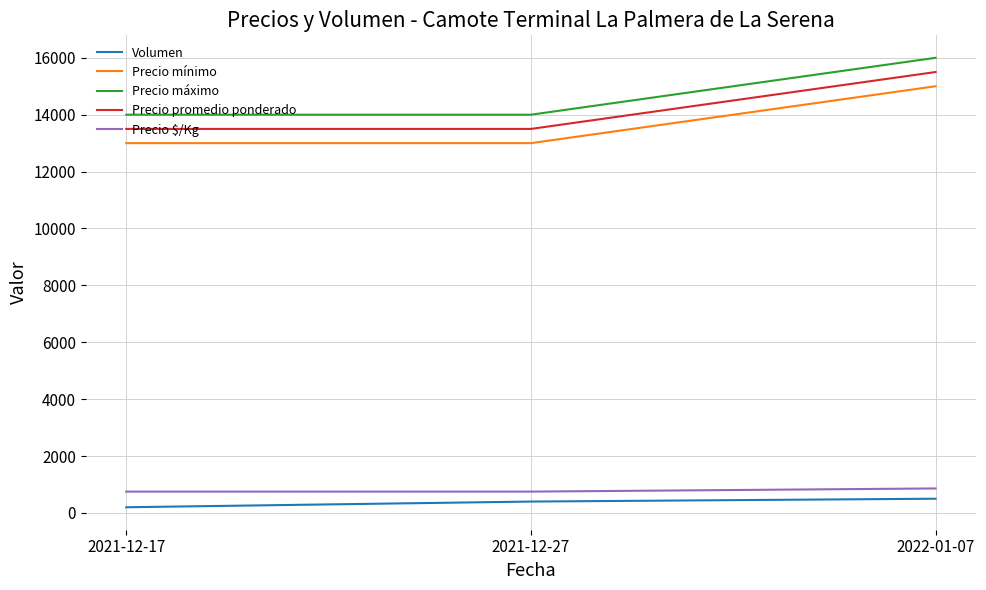

What is the sum of all Precio máximo values?

44000